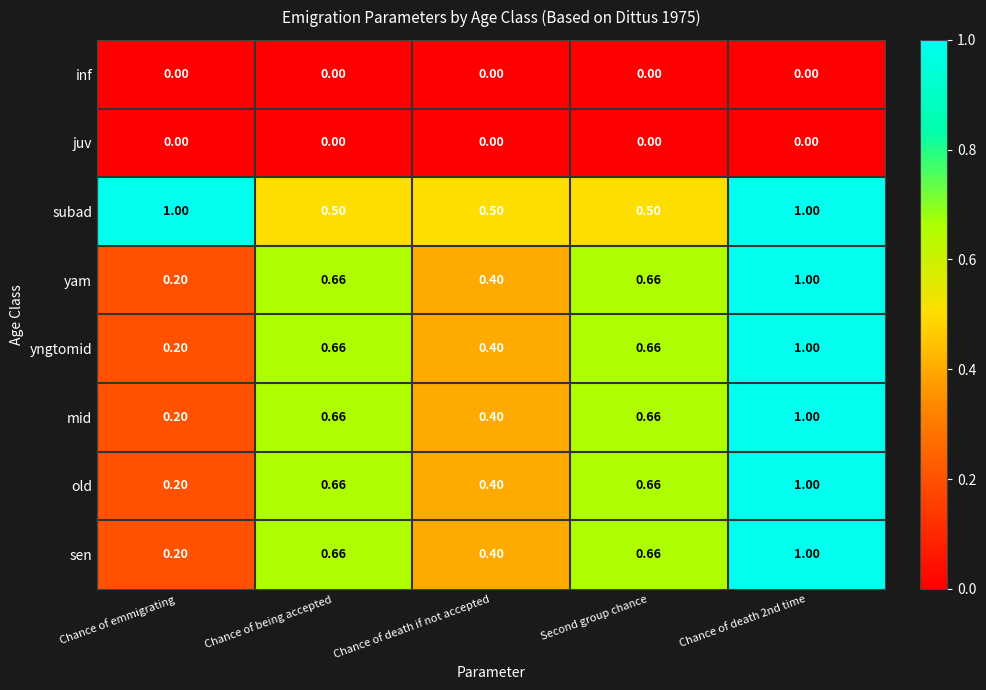

Which category has the lowest value in the sen series?

Chance of emmigrating